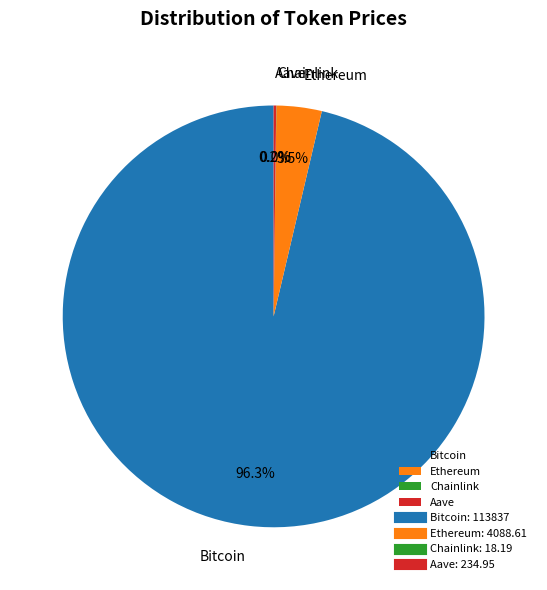

What is the majority slice?

Bitcoin